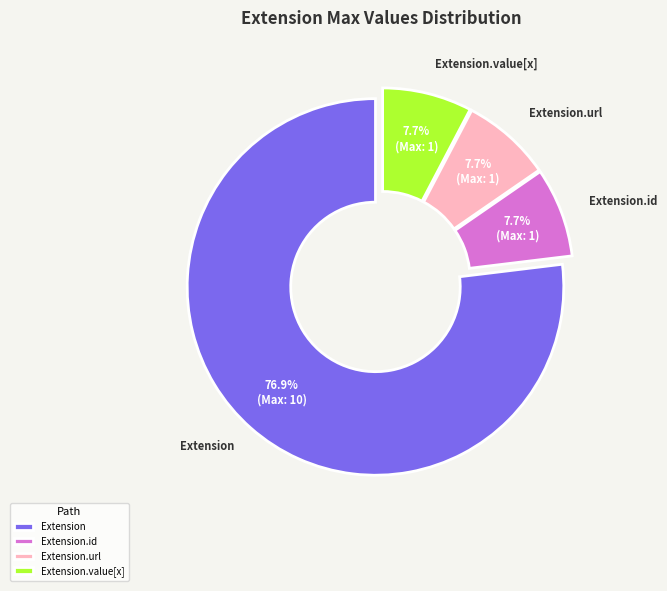

How many segments does this pie chart have?

4